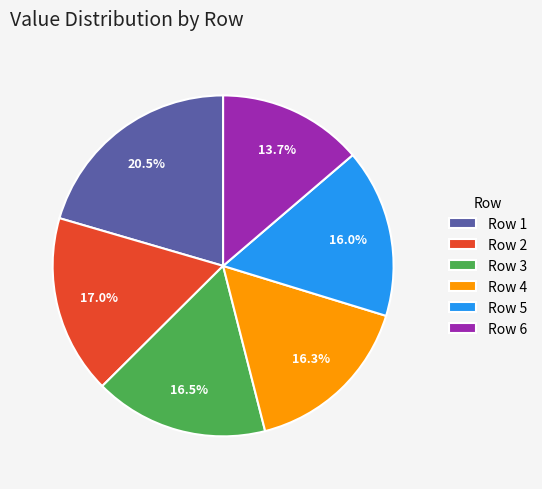

Which slice is the smallest?

Row 6